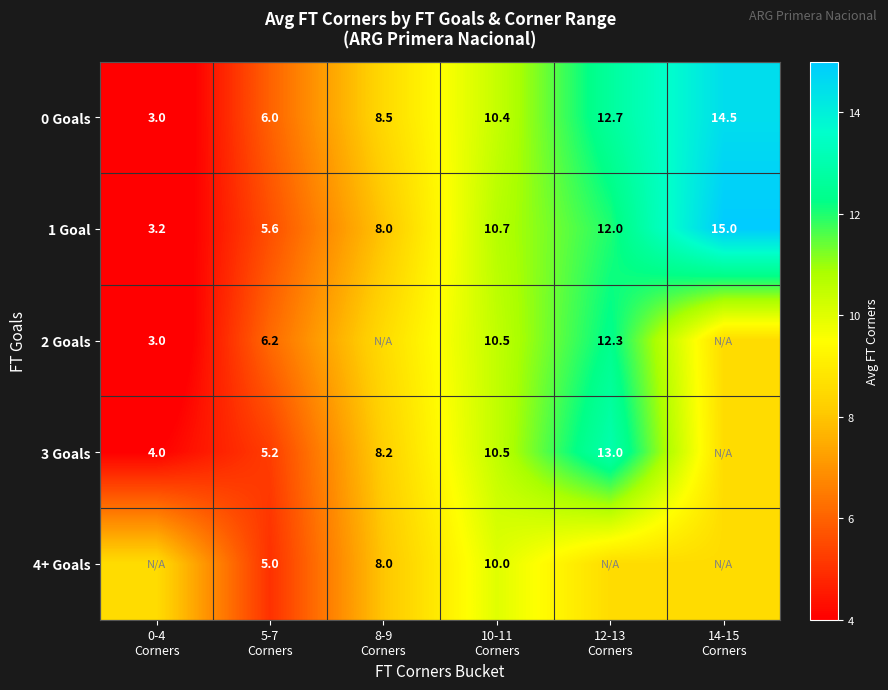

Count the number of data series in this chart.

5